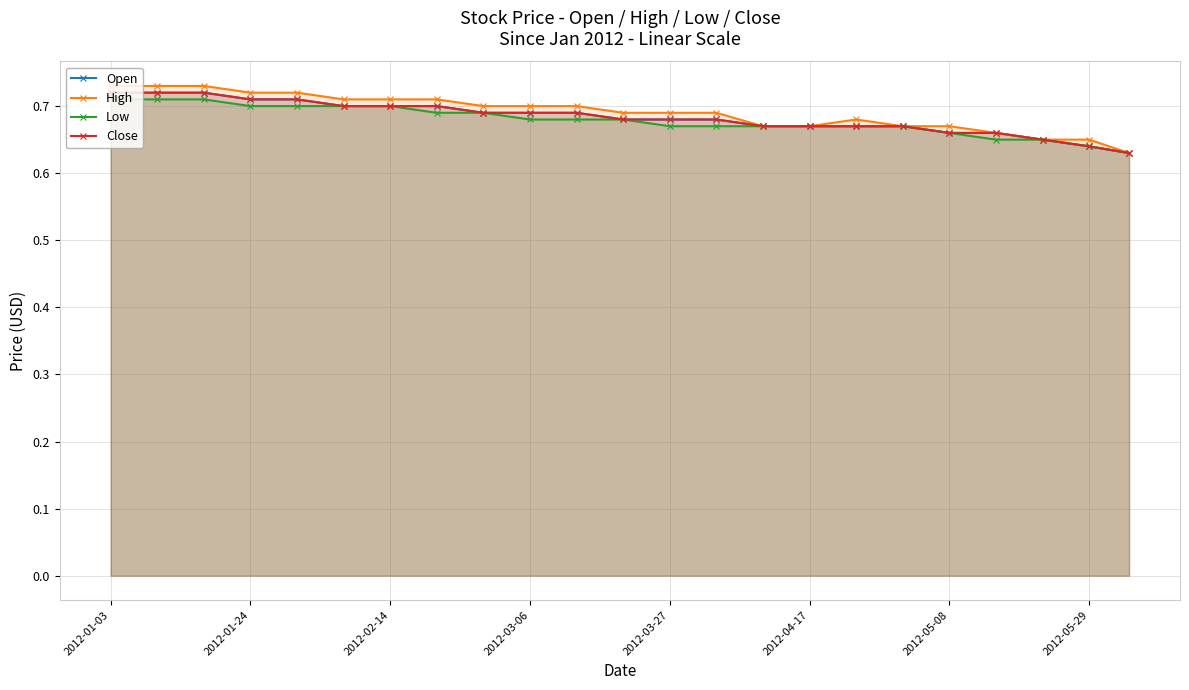

True or false: Low and High intersect in this chart.

False